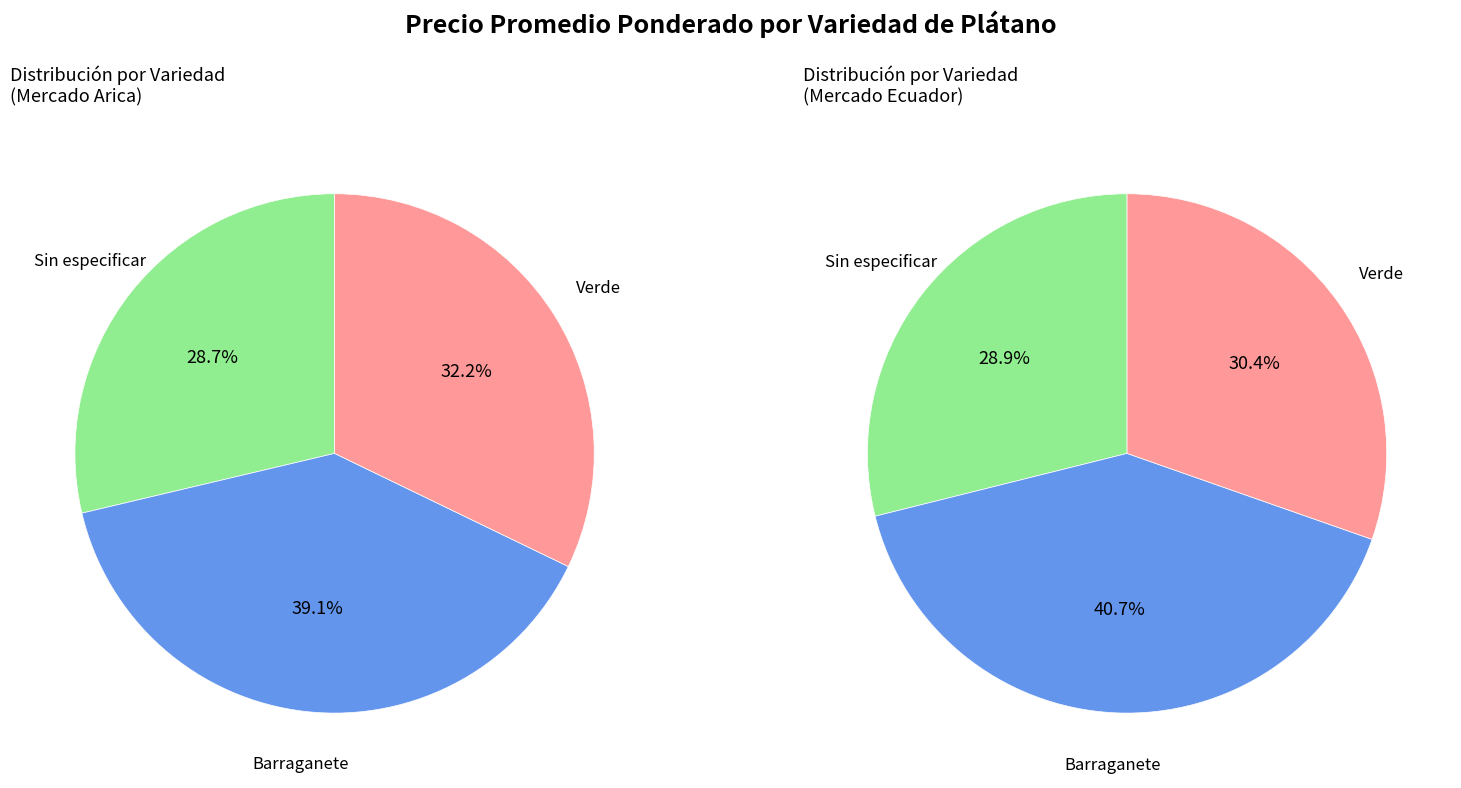

Combined, do Barraganete and Sin especificar account for over 50%?

Yes